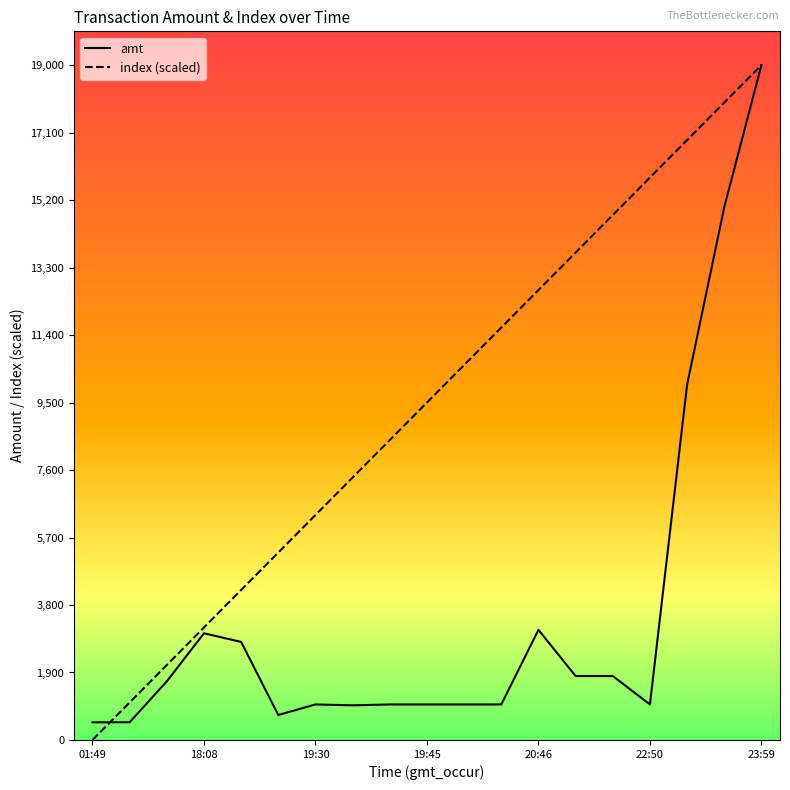

Which series has the largest range (max minus min)?

index (scaled)